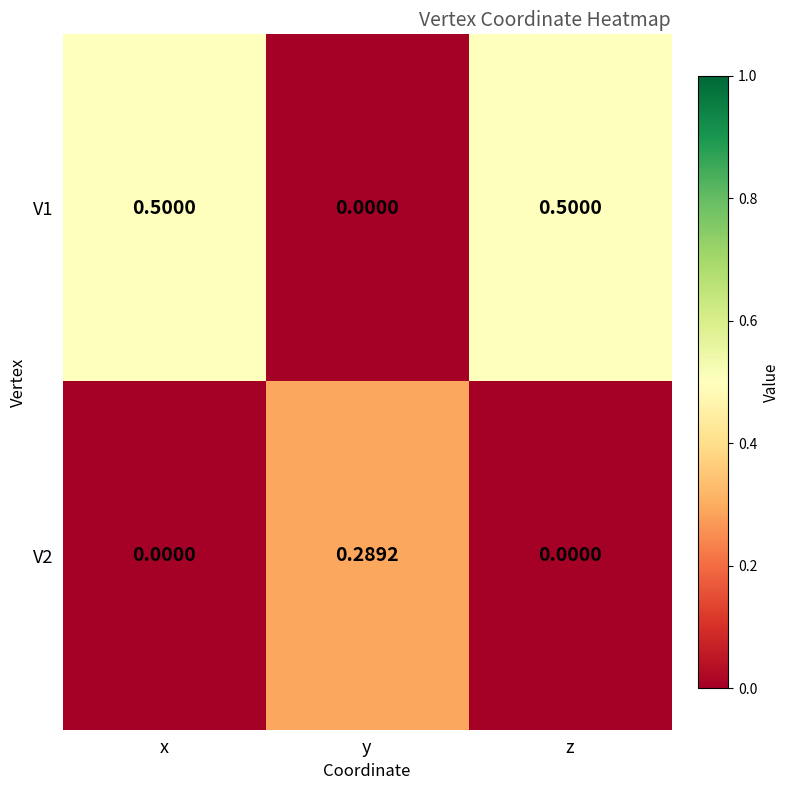

Count the number of data series in this chart.

2